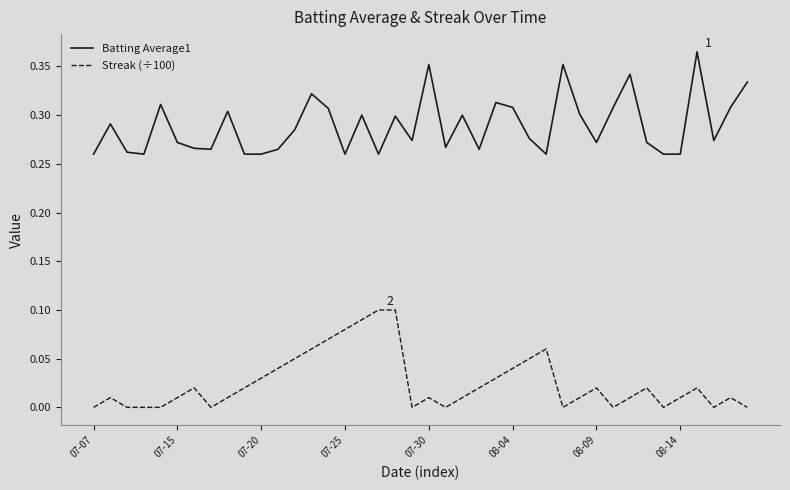

Rank the series by their average value, from highest to lowest.

Batting Average1, Streak (÷100)